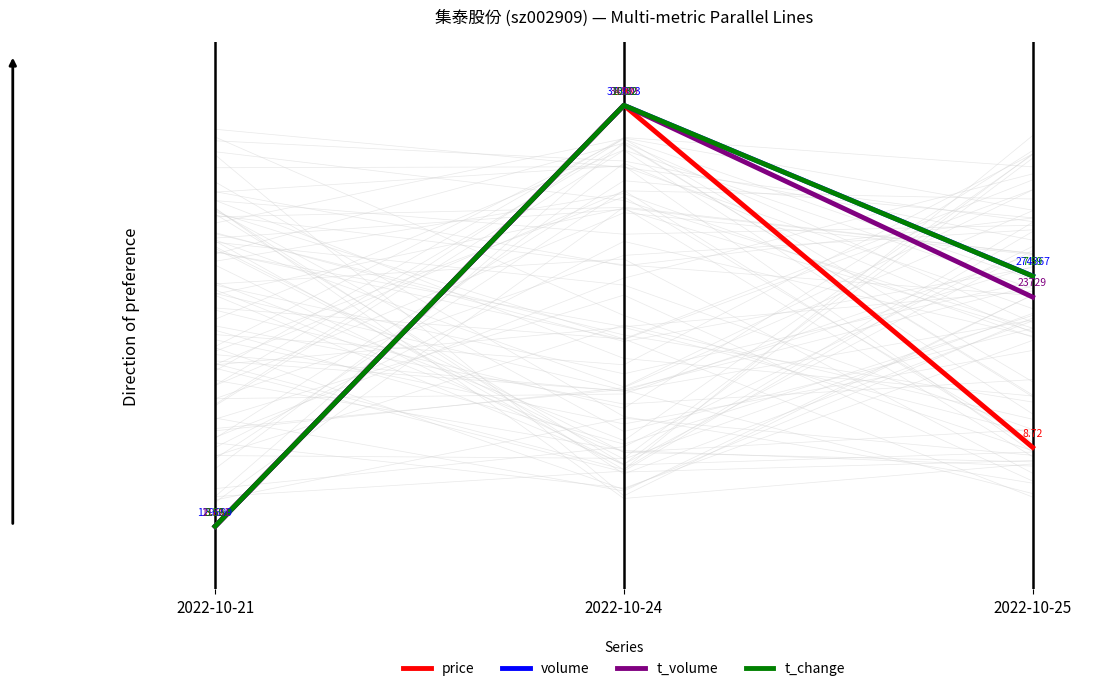

Rank the categories by t_volume value from highest to lowest.

2022-10-24, 2022-10-25, 2022-10-21